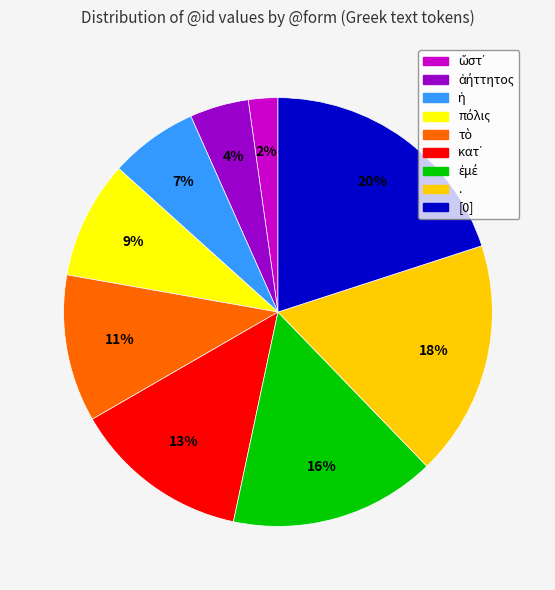

How many segments does this pie chart have?

9